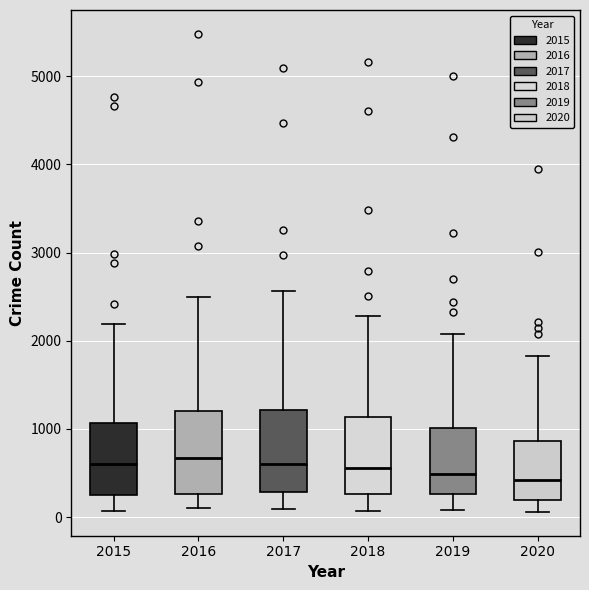

Reading left to right, read every box against the y-axis: the position of its median line, the range the box covers, and the ends of its whiskers. The values are not printed on the chart, so give them approximately, as read against the axis.

2015: median 600, box 300 to 1100, whiskers 100 to 2200
2016: median 700, box 300 to 1200, whiskers 100 to 2500
2017: median 600, box 300 to 1200, whiskers 100 to 2600
2018: median 600, box 300 to 1100, whiskers 100 to 2300
2019: median 500, box 300 to 1000, whiskers 100 to 2100
2020: median 400, box 200 to 900, whiskers 100 to 1800